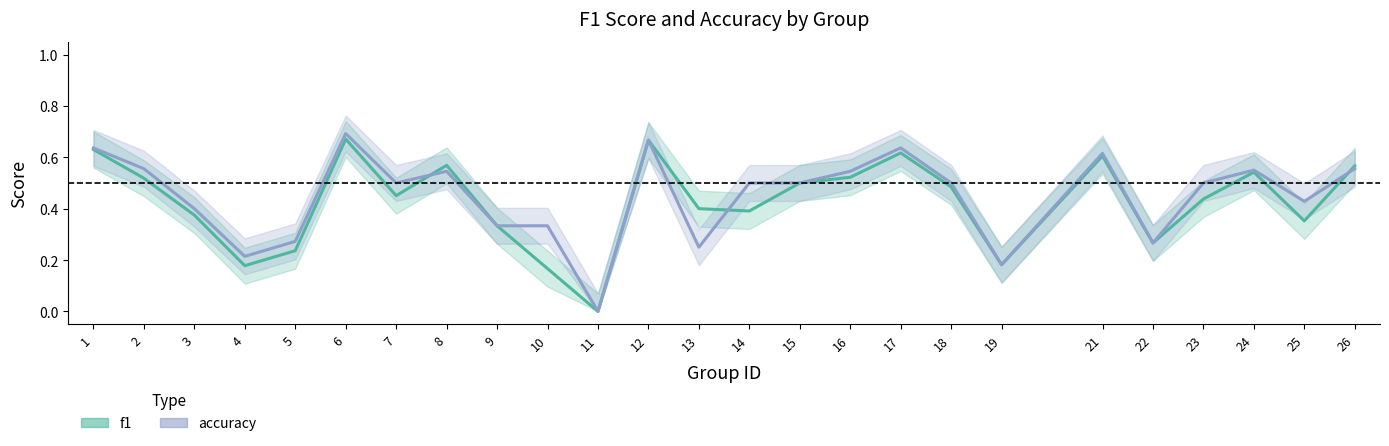

Does the chart display data point markers on the line(s)?

No